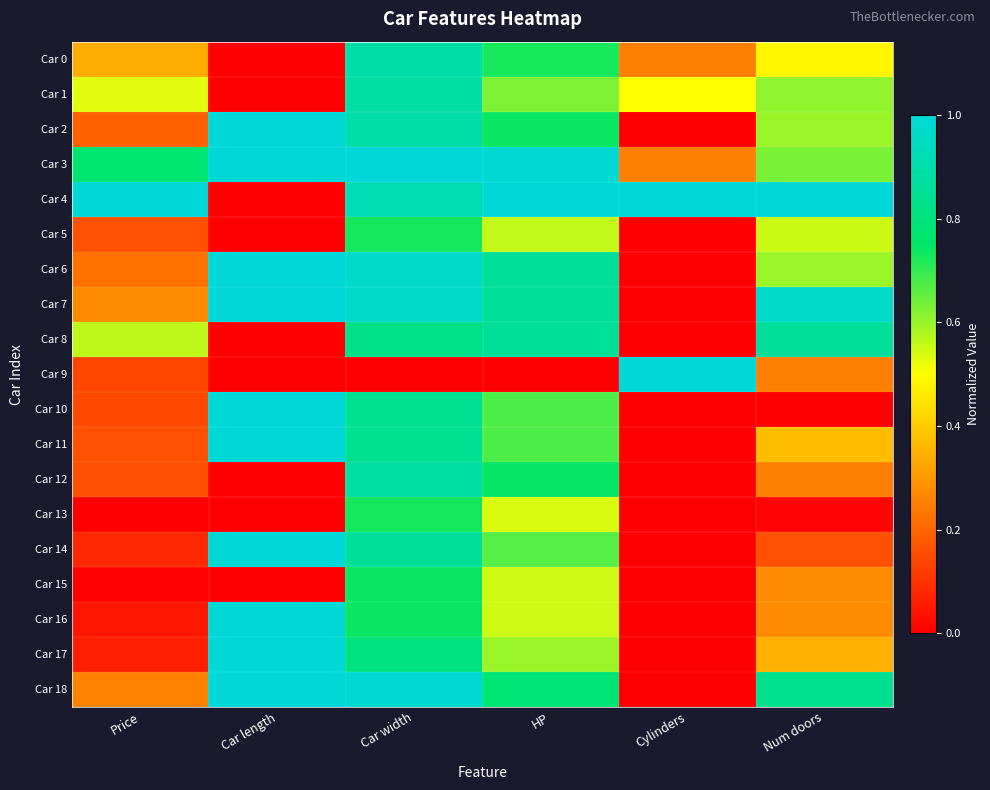

Which has a higher value, Cylinders or Price?

Price